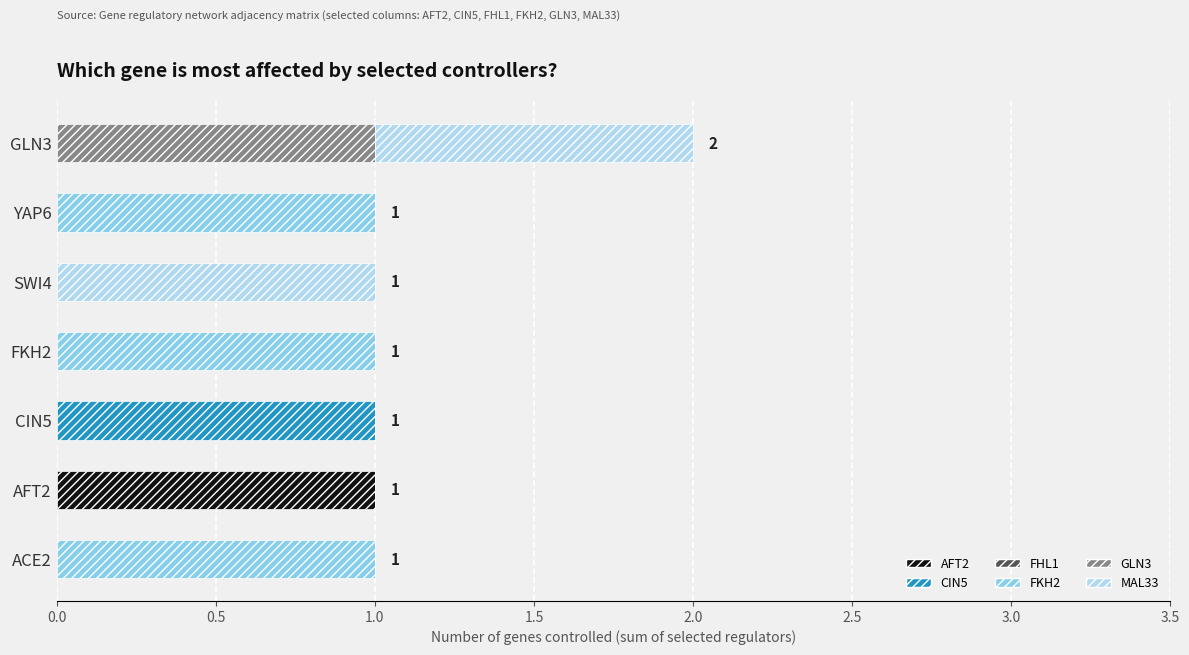

Is it true that AFT2 equals -1 at ACE2?

False